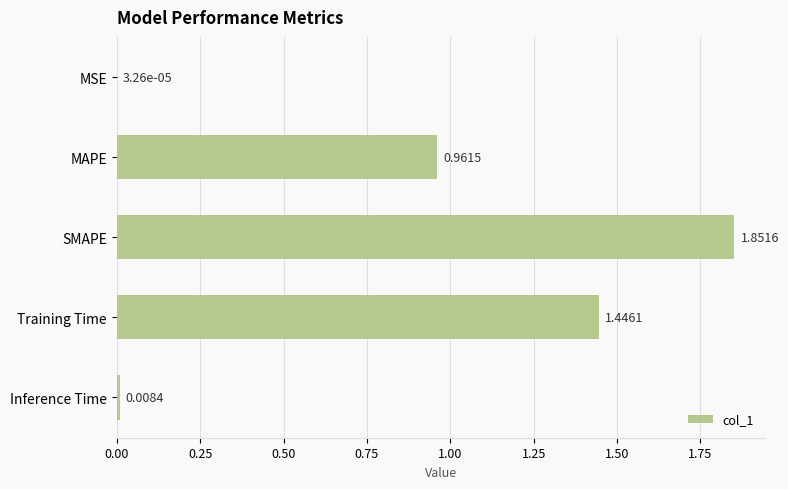

What is the change in value from MSE to SMAPE?

+1.9